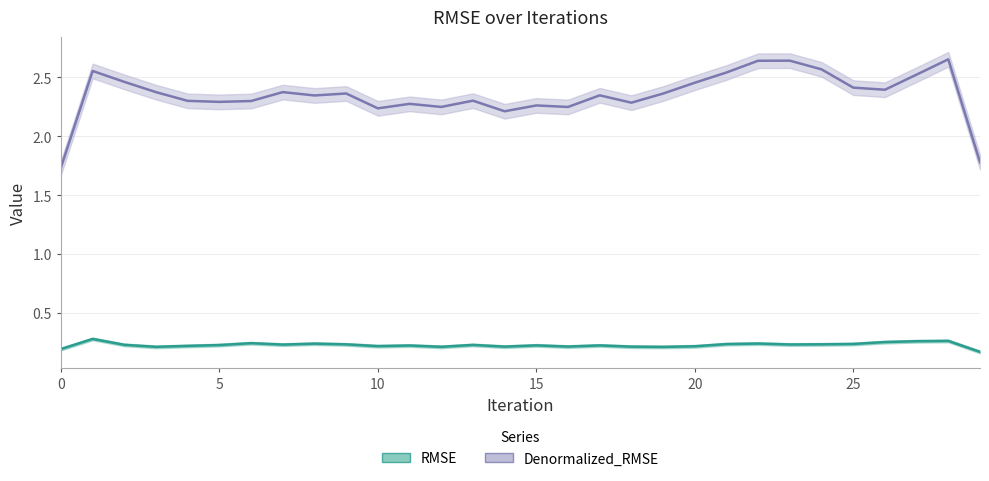

True or false: RMSE and Denormalized_RMSE cross at least once.

False